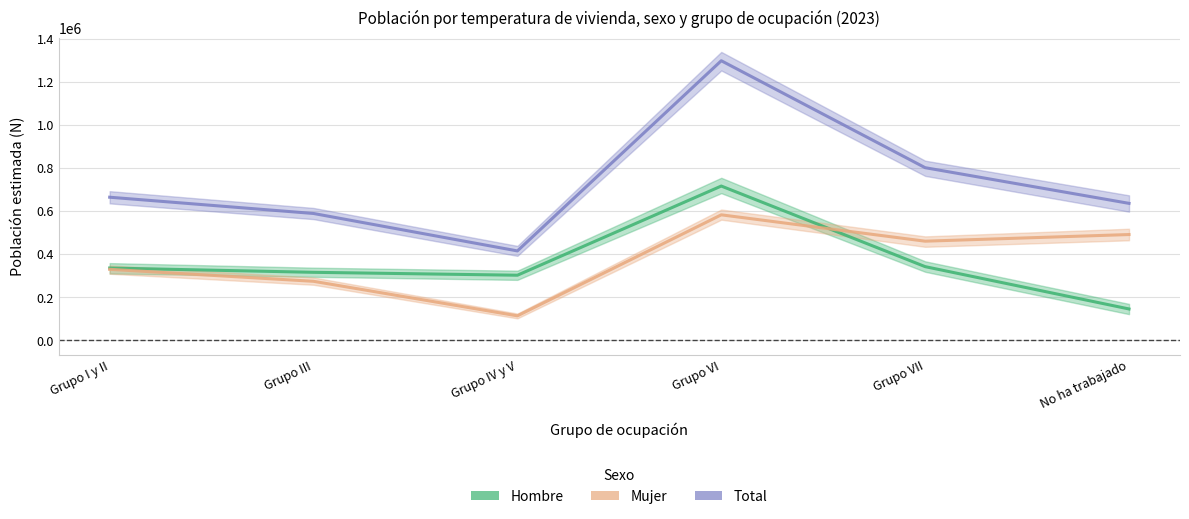

Rank the series by their maximum value, from highest to lowest.

Total, Hombre, Mujer